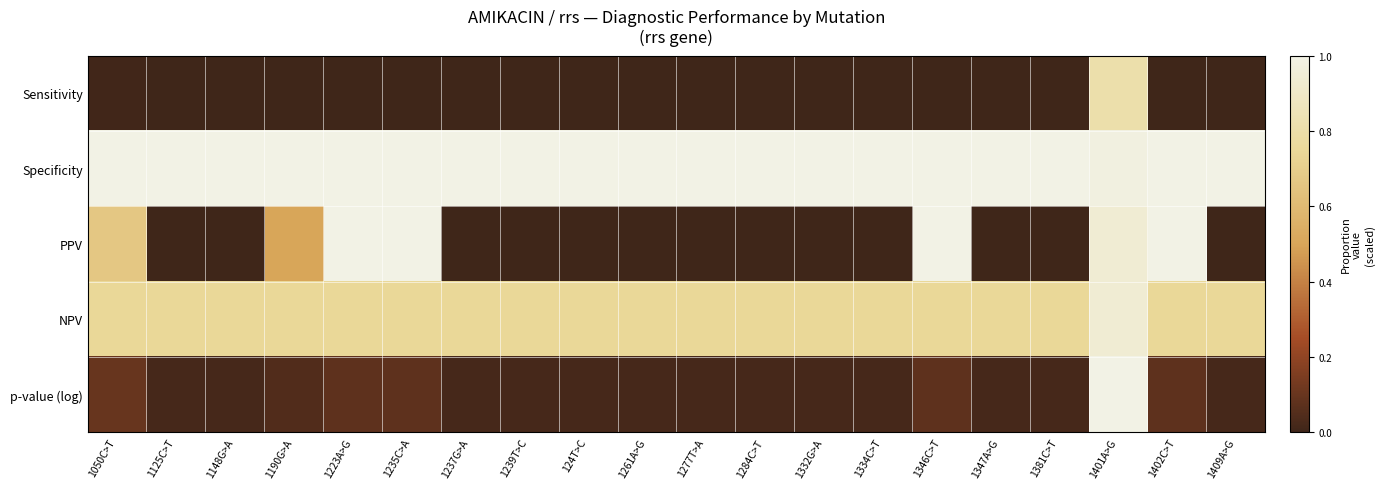

Which has a higher value, 1347A>G or 1125C>T?

1347A>G